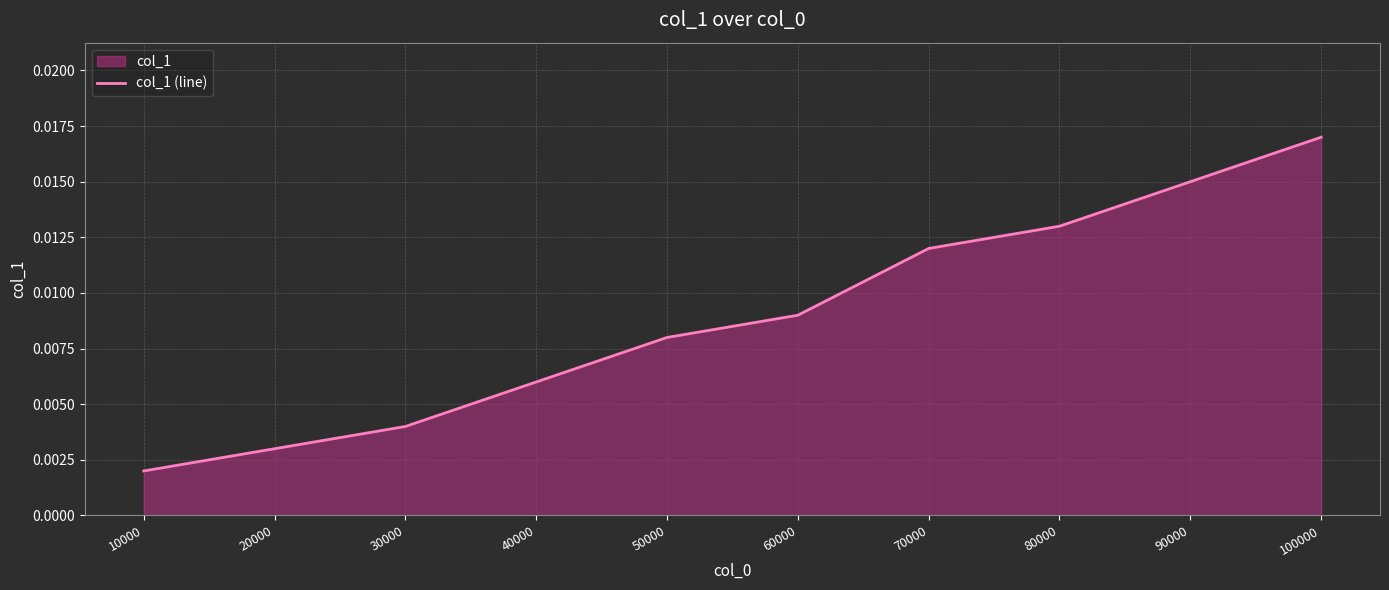

List the labels in order of value, smallest first.

10000, 20000, 30000, 40000, 50000, 60000, 70000, 80000, 90000, 100000